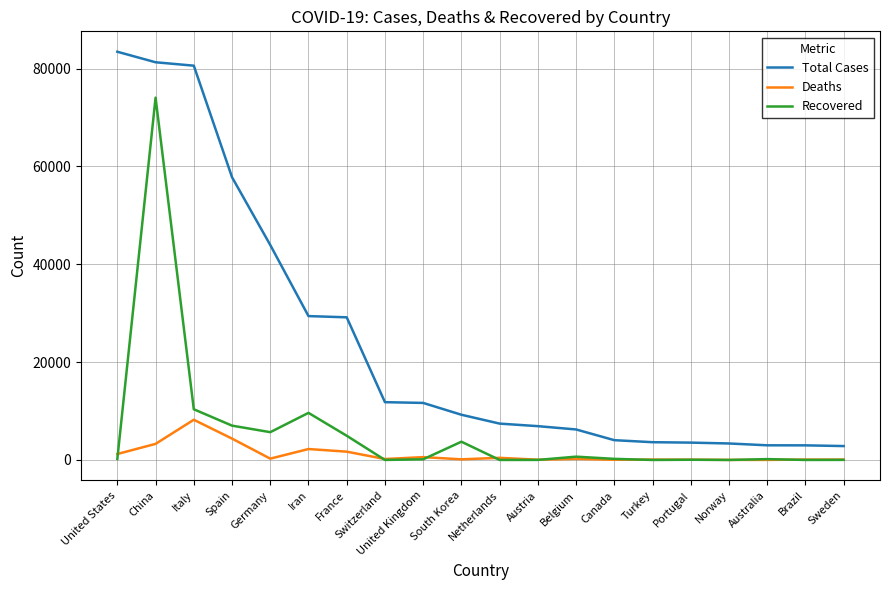

The Recovered series shows -46564 at Norway. True or false?

False